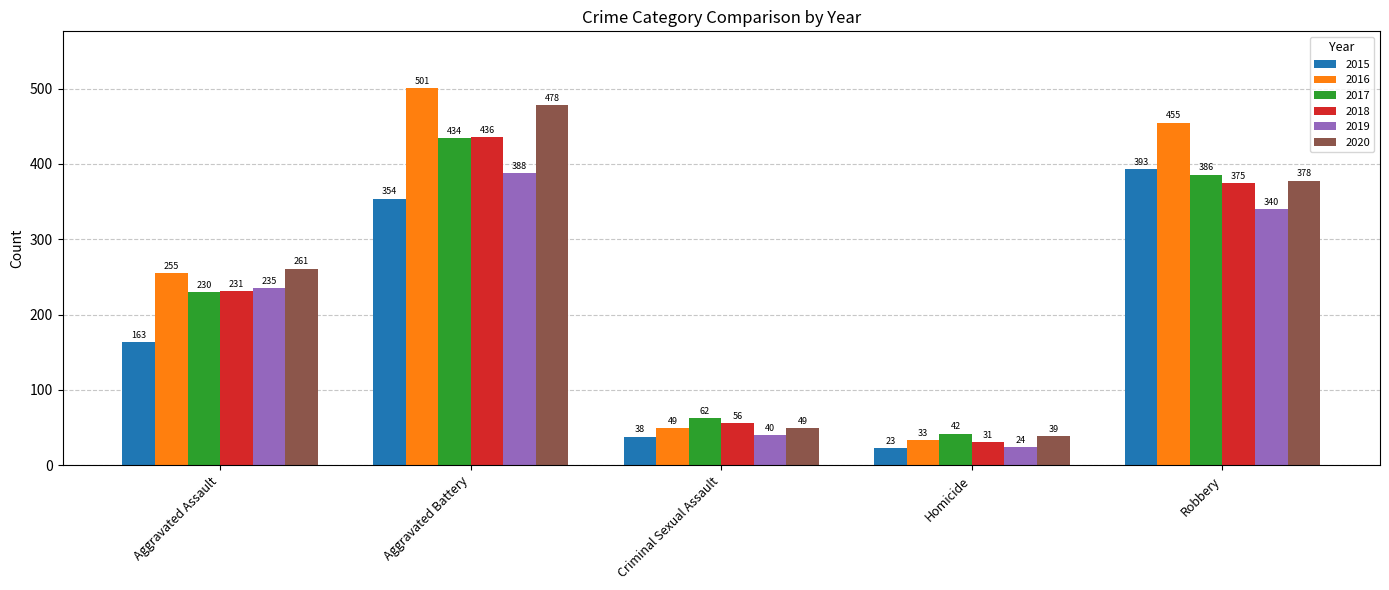

How many series are shown in this chart?

6